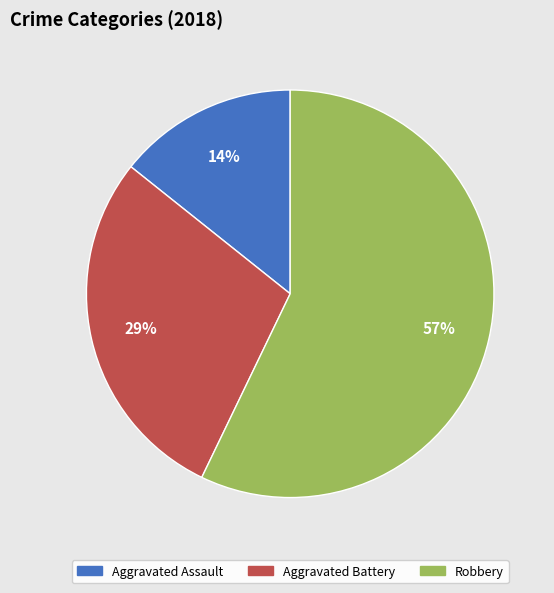

Does any single category account for the majority?

Yes